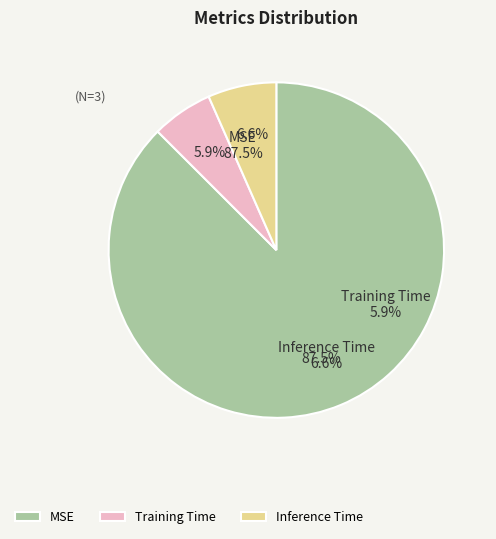

Does any single category account for the majority?

Yes